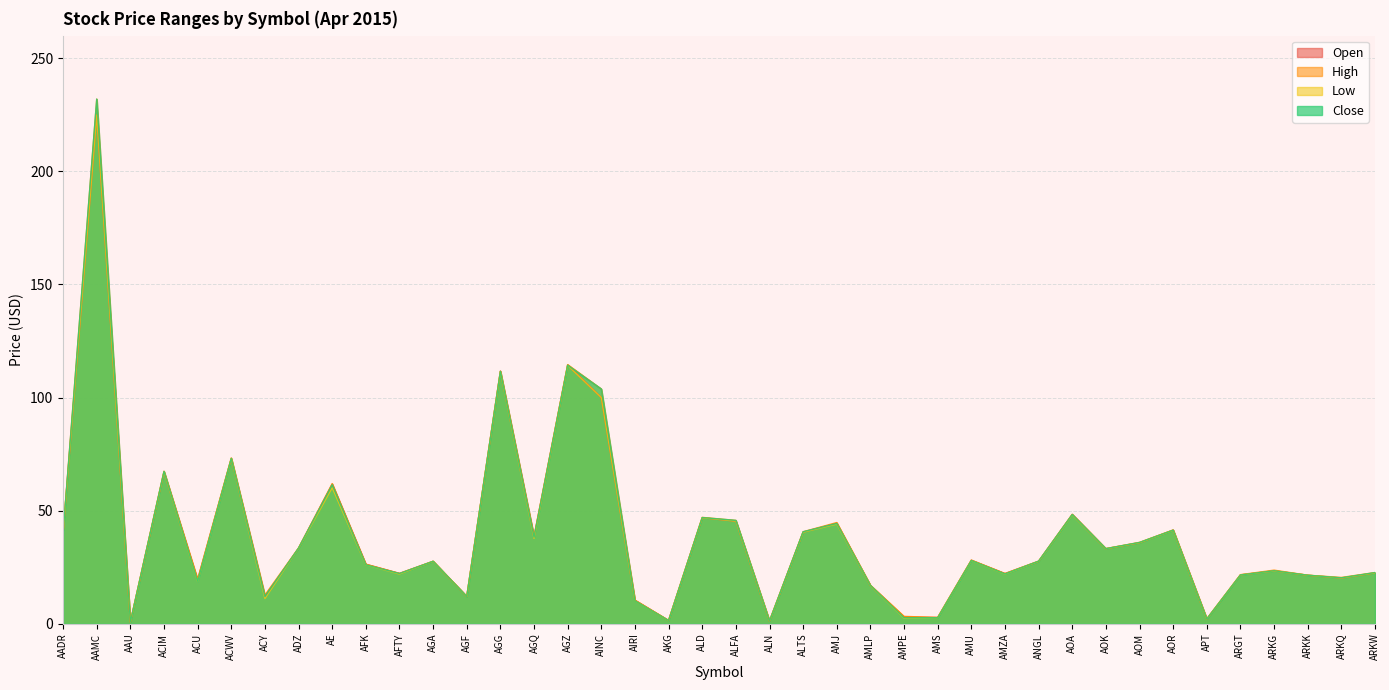

What is the difference between the second highest and minimum values in the High series?

113.8